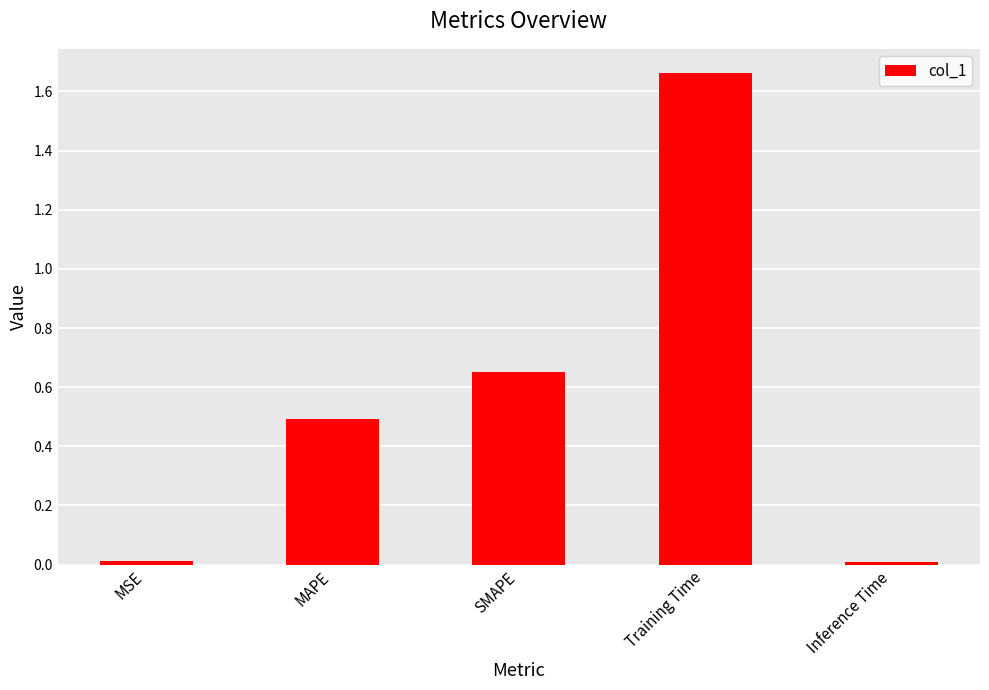

What is the change in value from MAPE to Training Time?

+1.2